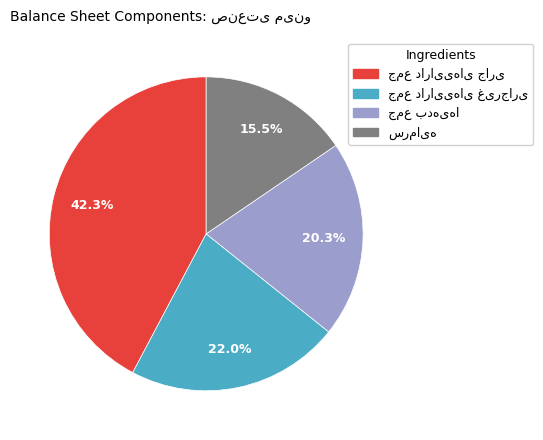

Does any single category account for the majority?

No